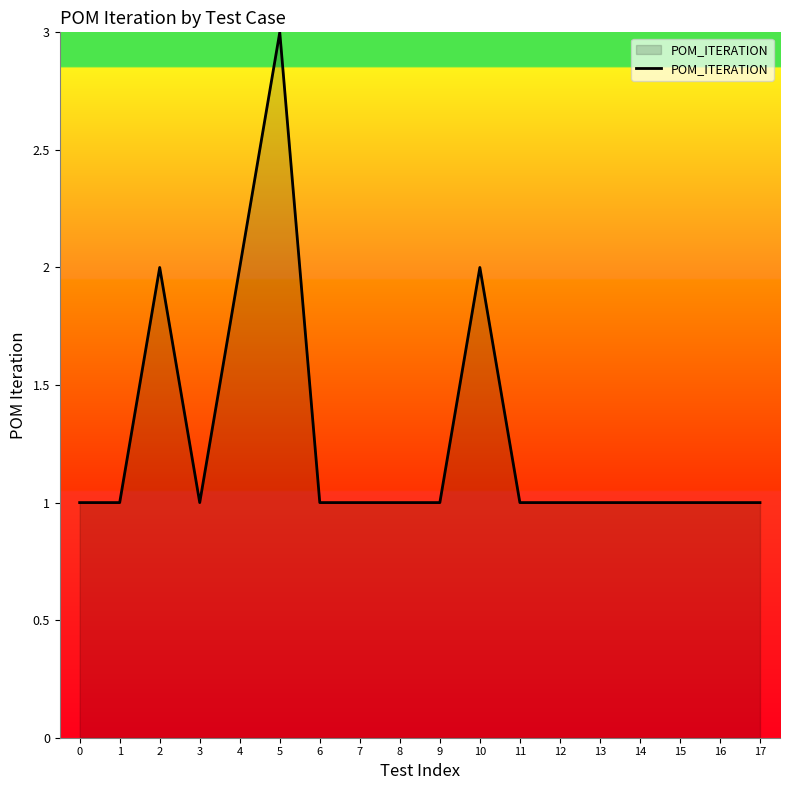

What is the change in value from 2 to 6?

-1